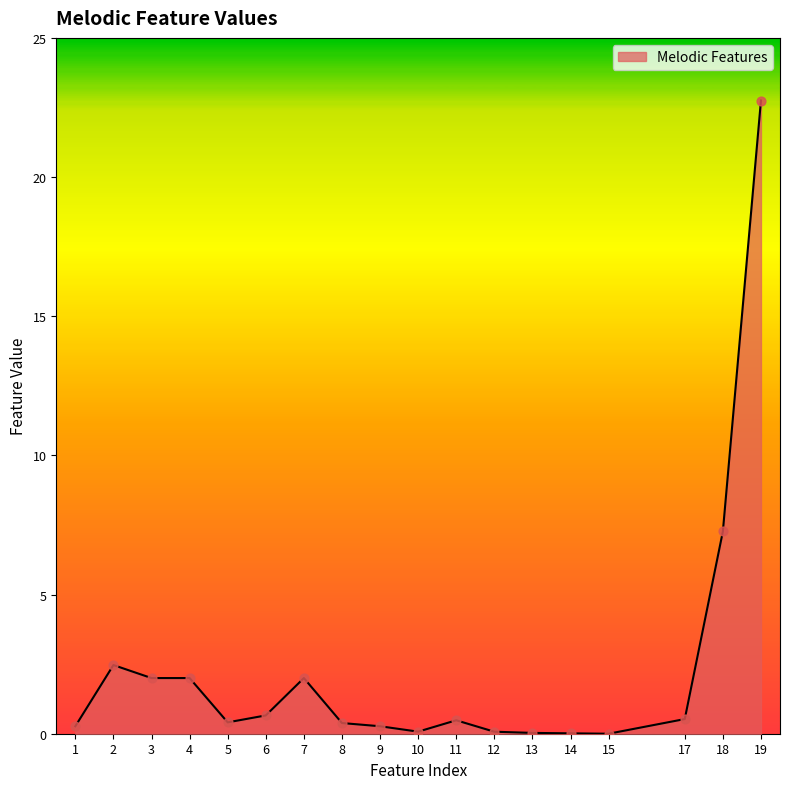

Between 18 and 5, which is larger?

18